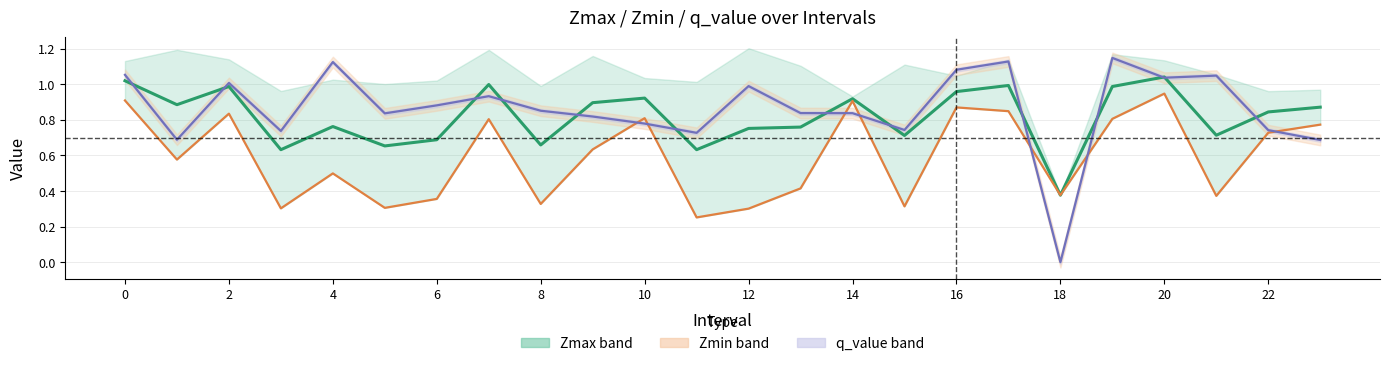

What is the value of the Zmax_center point at the 13th from the left?

0.7